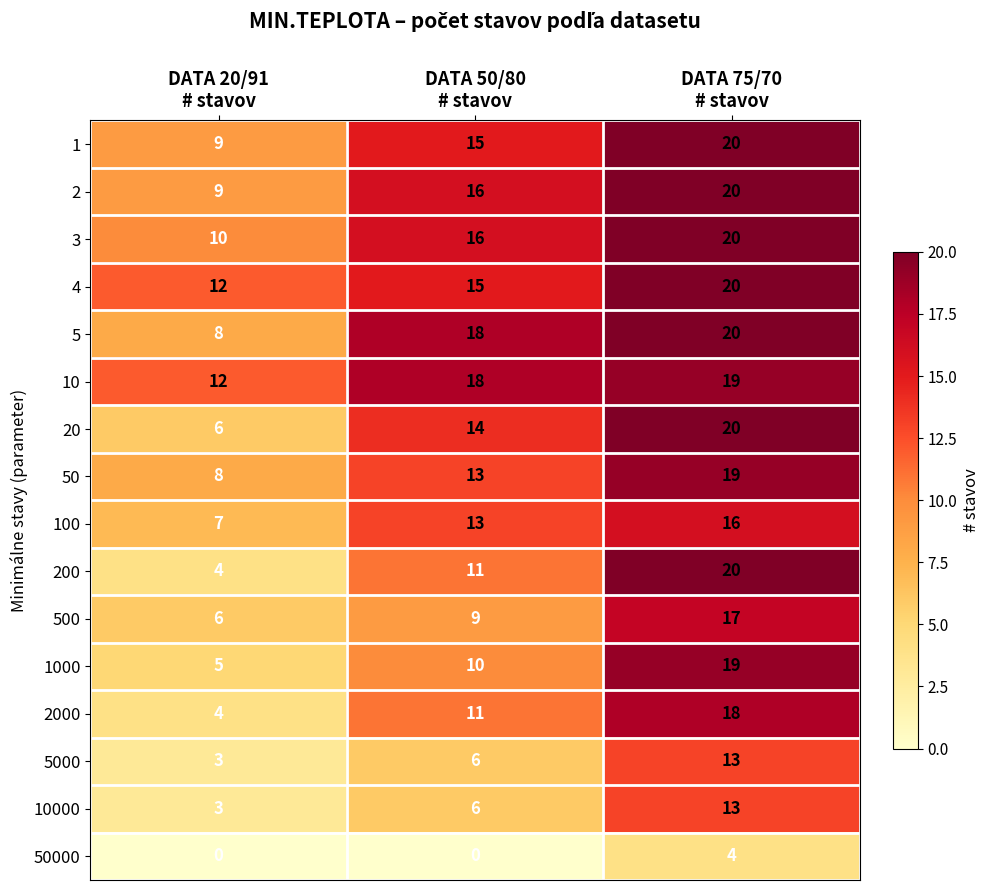

What is the greatest value displayed?

20